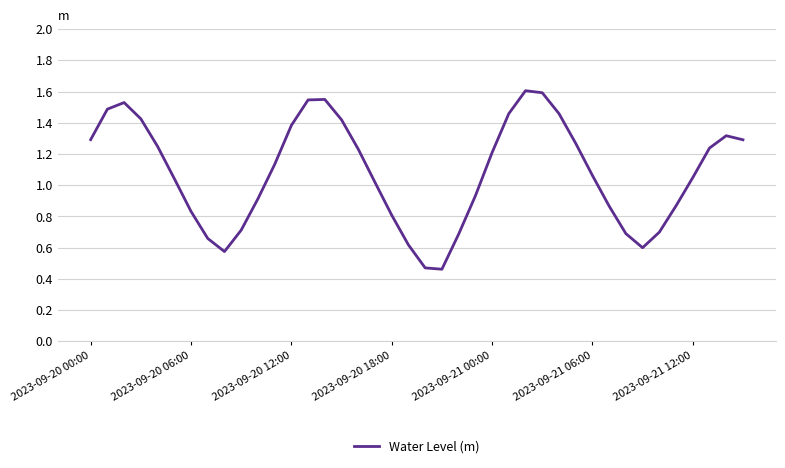

What is the maximum value shown in the chart?

1.6